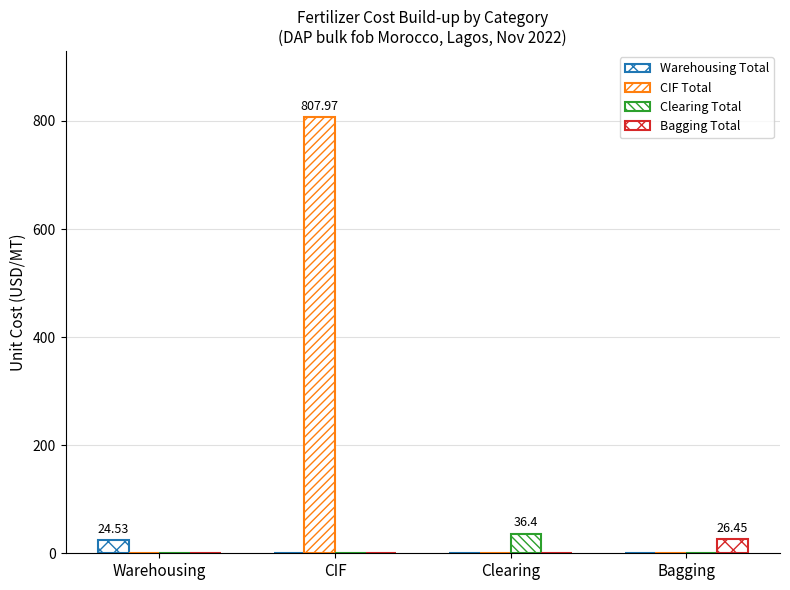

How many groups of bars are there?

4